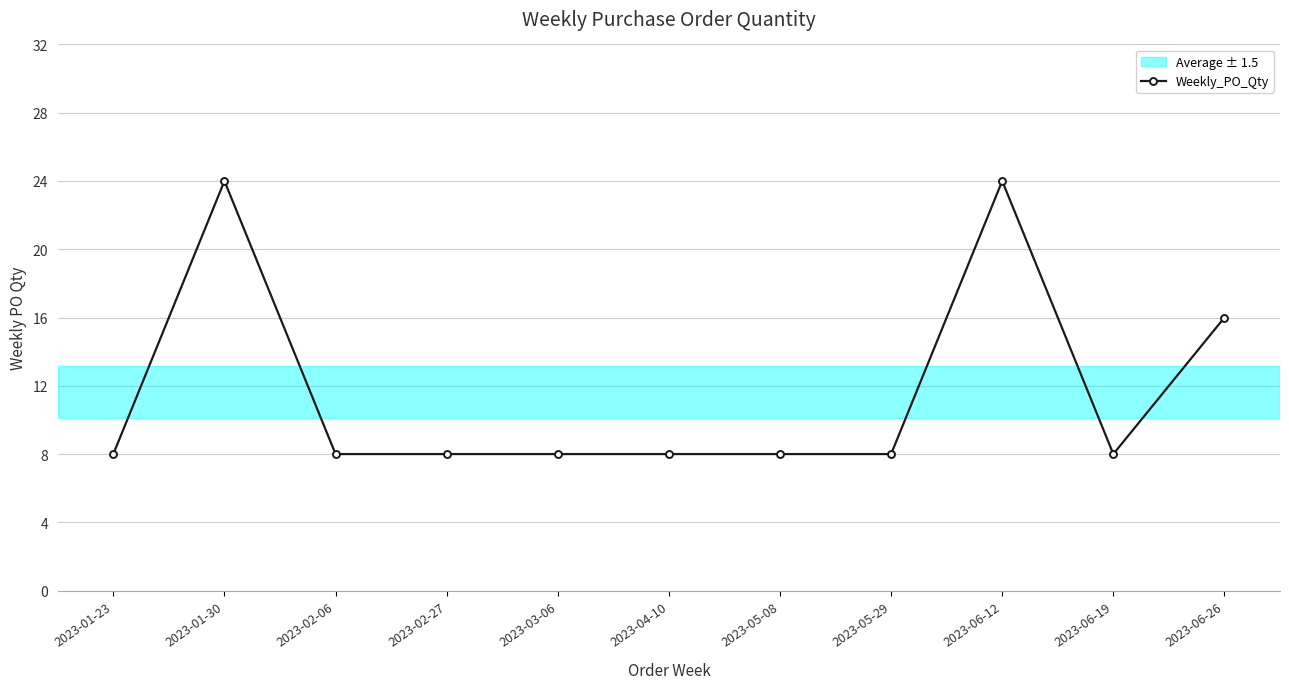

Reading left to right, what are all the values shown in this chart?

2023-01-23=8	2023-01-30=24	2023-02-06=8	2023-02-27=8	2023-03-06=8	2023-04-10=8	2023-05-08=8	2023-05-29=8	2023-06-12=24	2023-06-19=8	2023-06-26=16